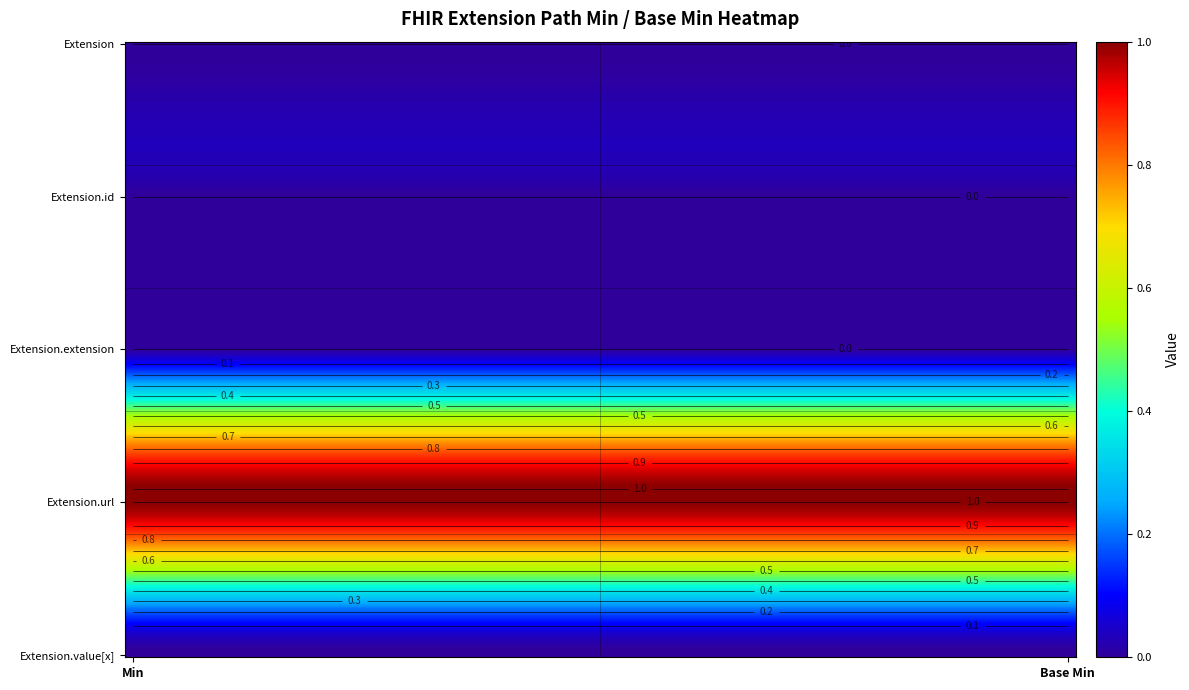

List the series in order of their peak value, highest first.

Extension.url, Extension, Extension.id, Extension.extension, Extension.value[x]